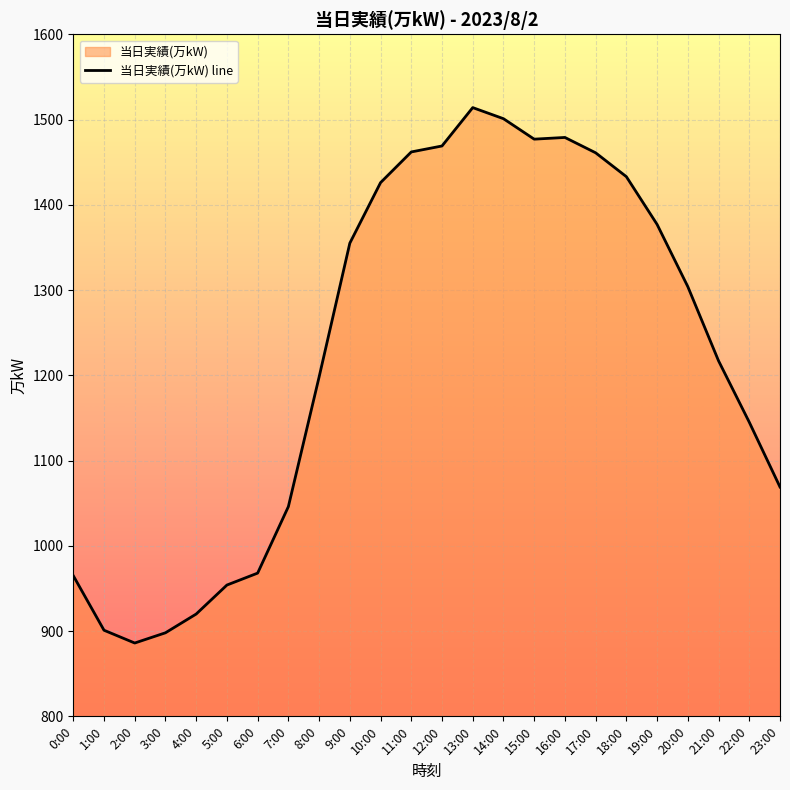

Count the number of values greater than 1304.

11